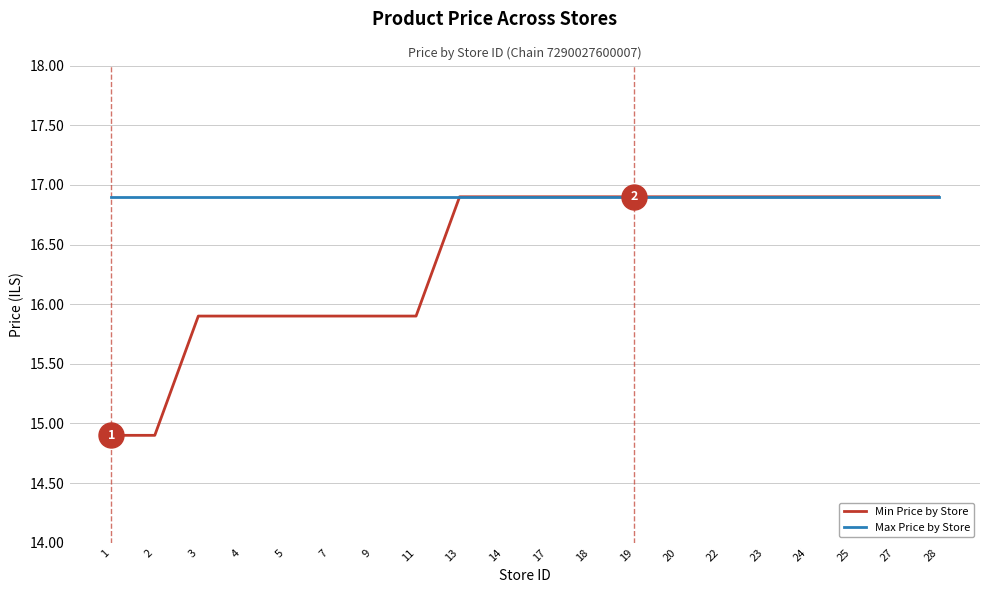

What is the approximate value of Min Price by Store at 14?

16.9